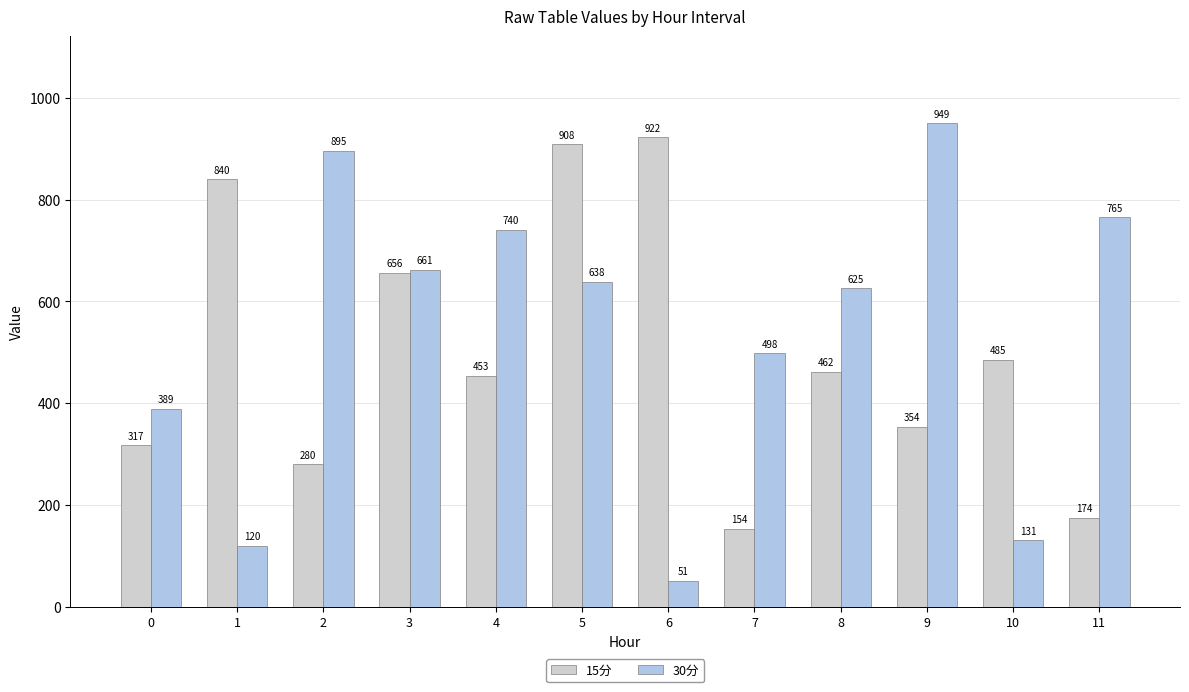

What is the value of the 30分 bar at the 8th from the left?

498.2